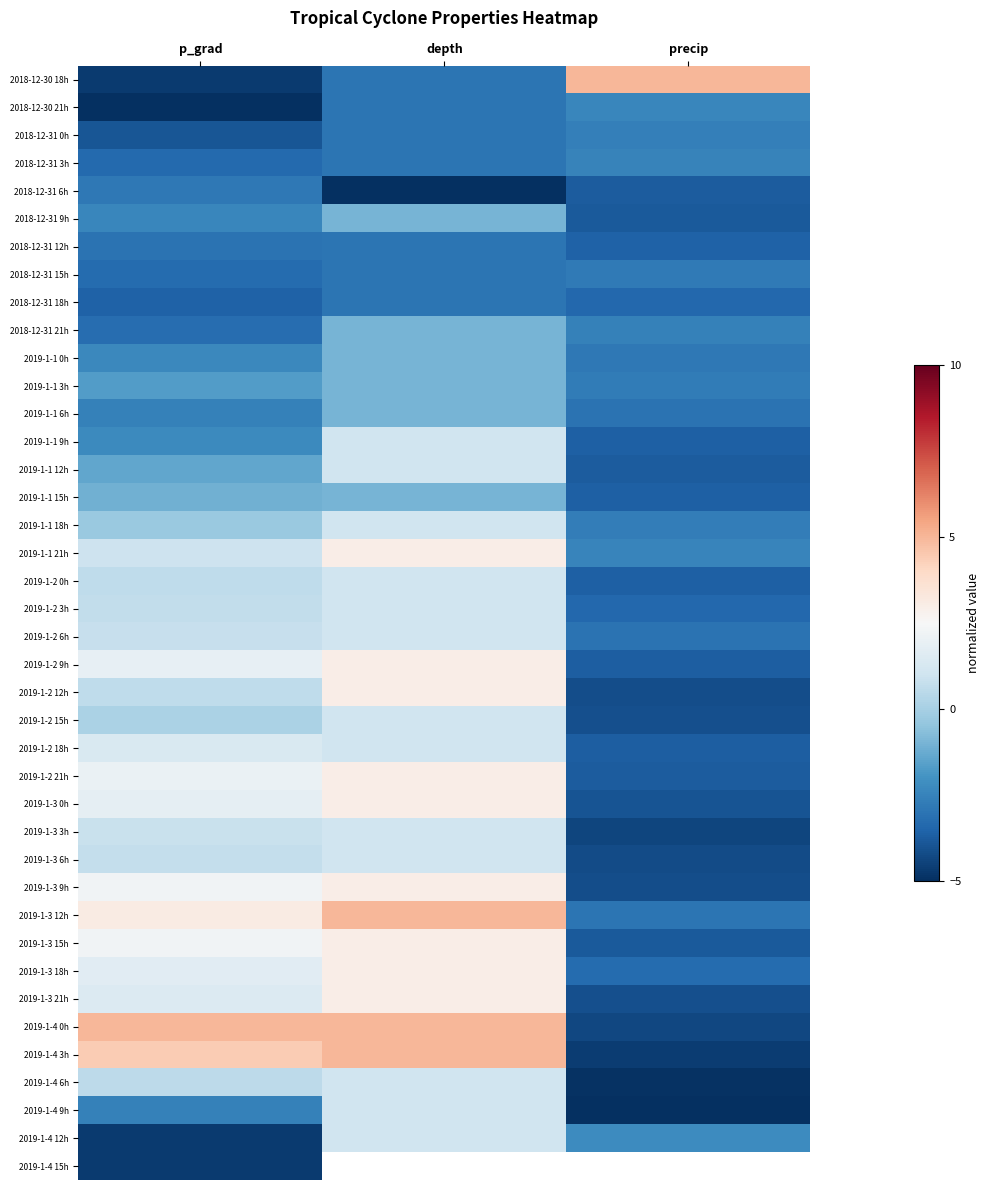

What is the sum of the 2018-12-31 9h values at precip and depth?

-4.8